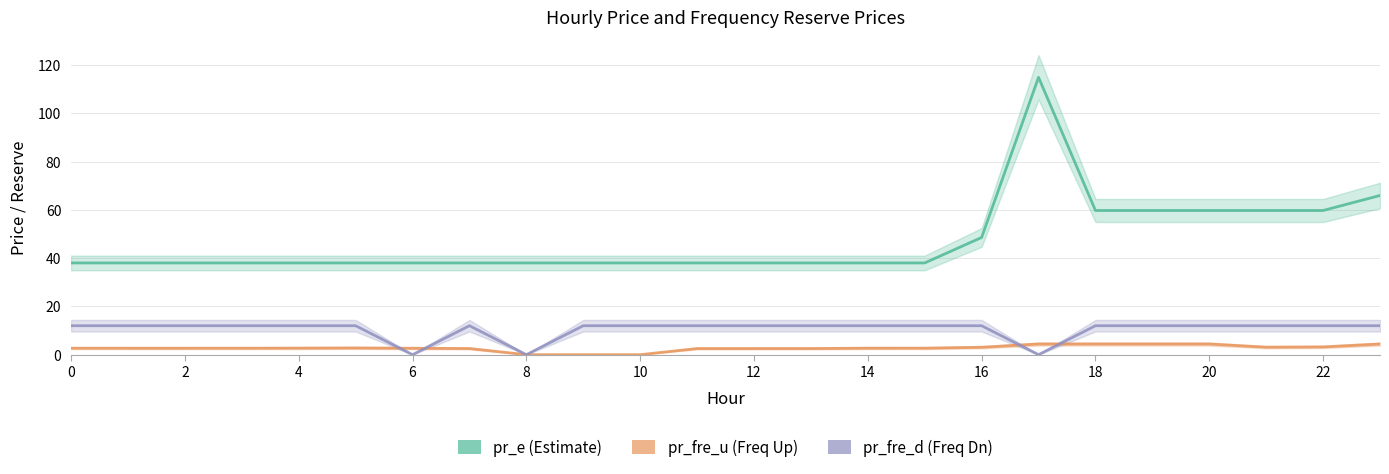

What are all the series names shown in the legend?

pr_e, pr_fre_u, pr_fre_d